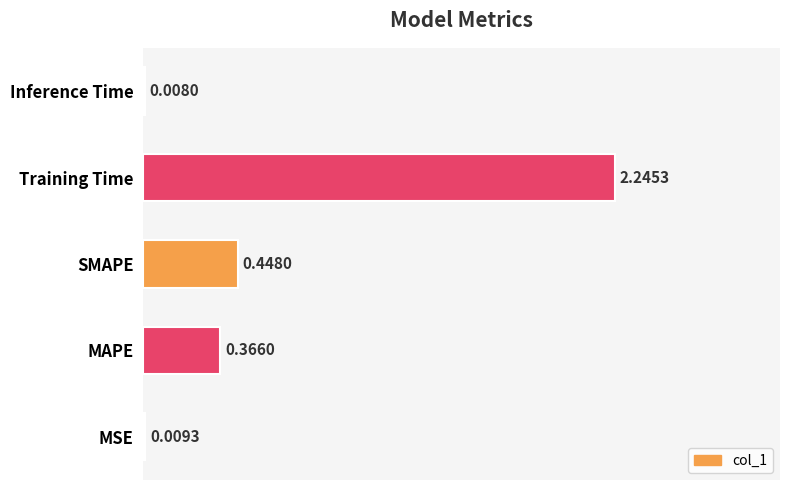

What is the sum of all values?

3.1